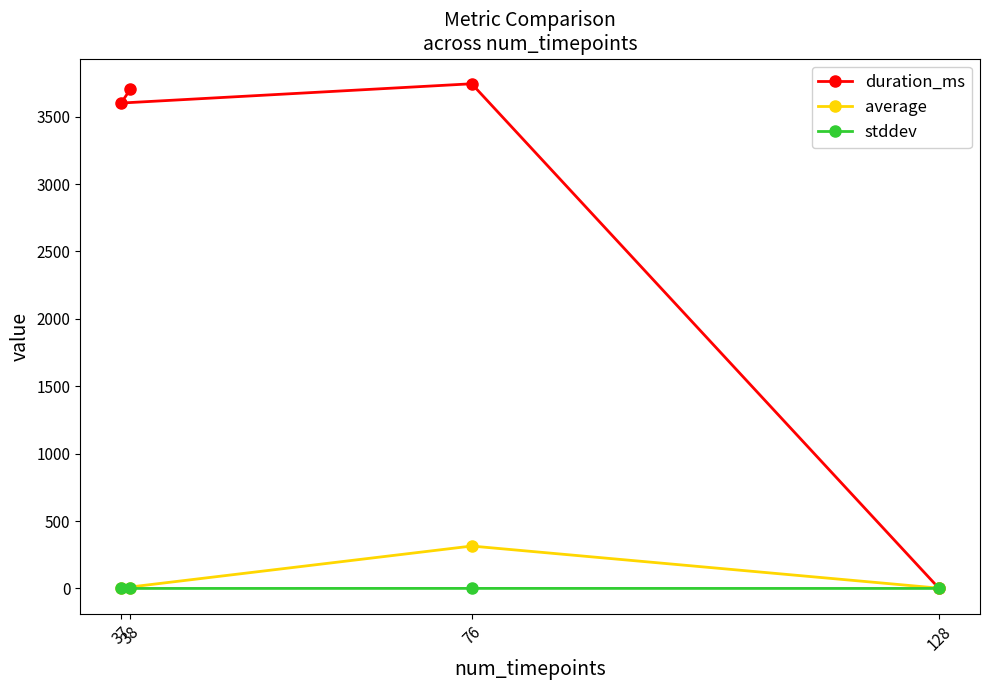

Where does the duration_ms series first go above 3702?

76